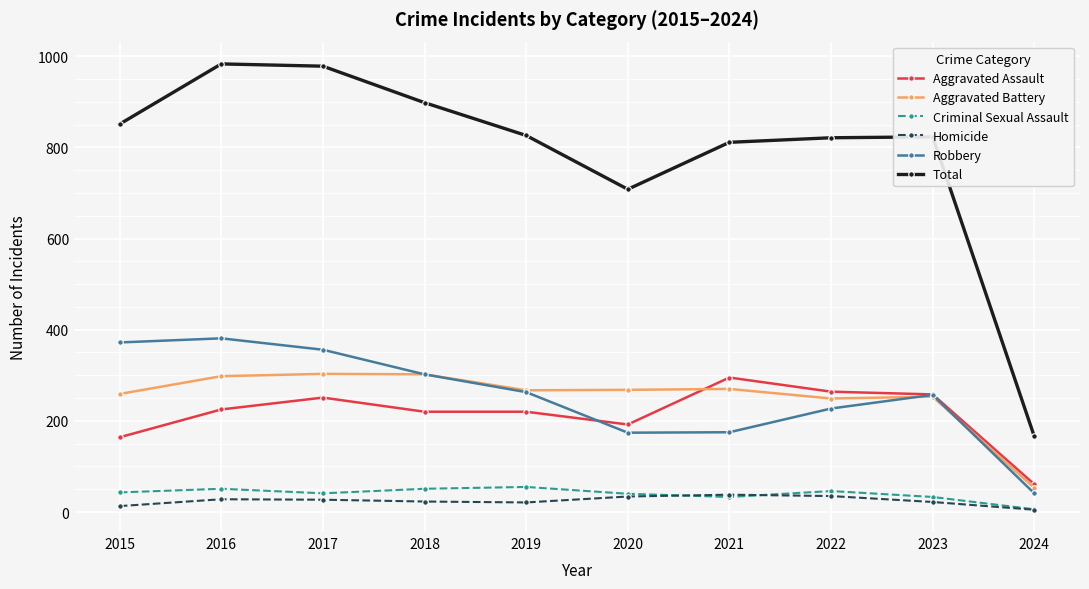

What is the minimum value for Aggravated Assault?

61